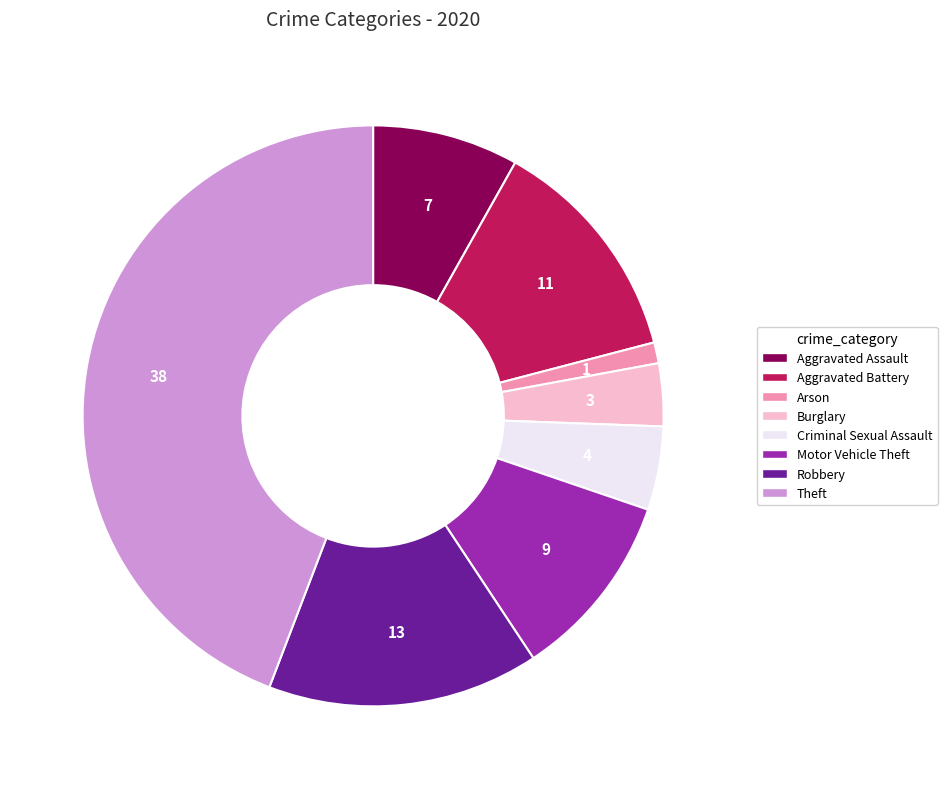

Combined, do Arson and Aggravated Assault account for over 50%?

No